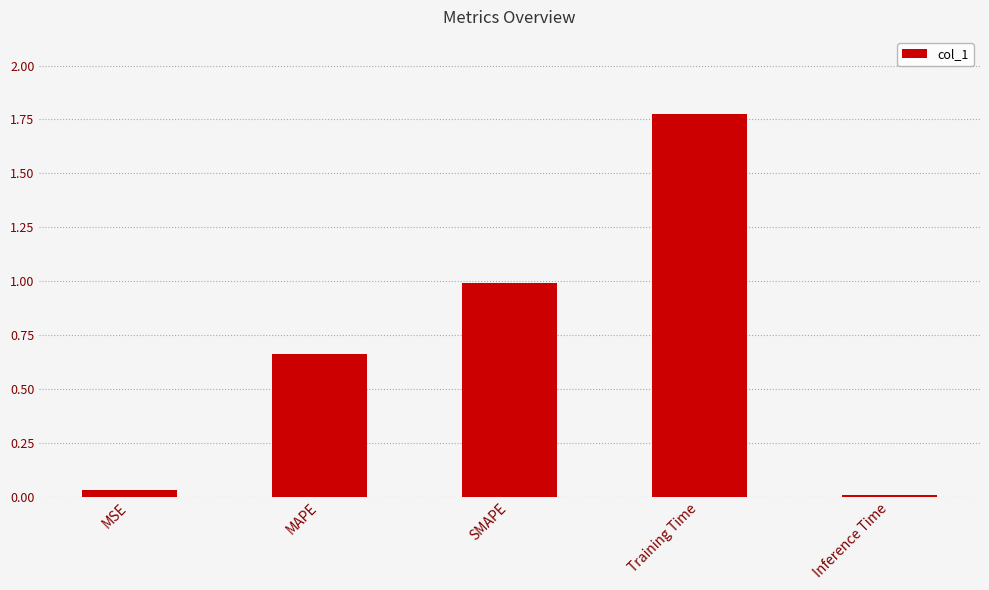

How many categories are shown in the chart?

5